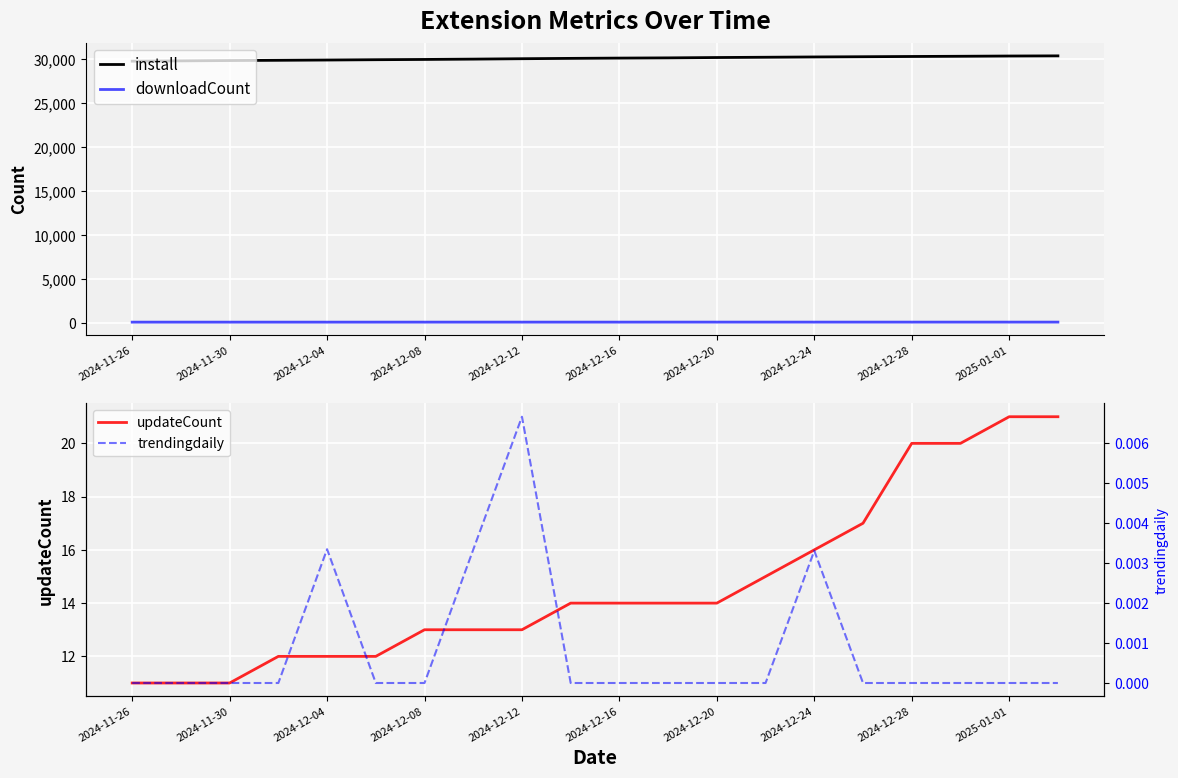

How many data points in downloadCount are less than 113?

6